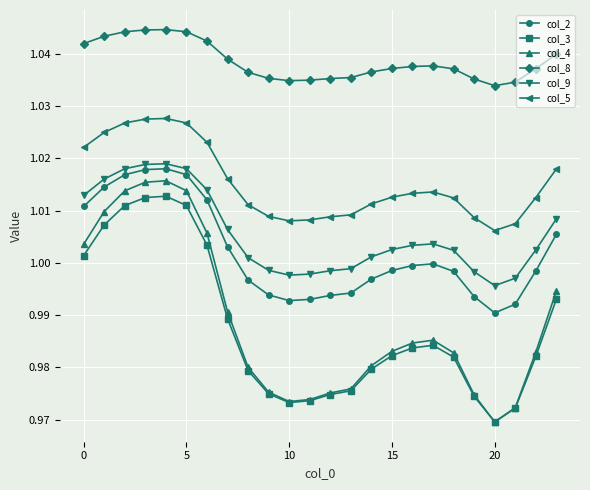

True or false: col_4 and col_8 cross at least once.

False